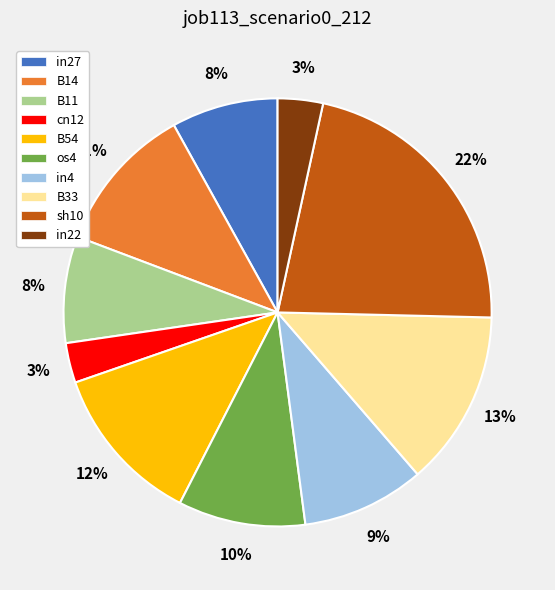

Between B54 and B14, which is larger?

B54